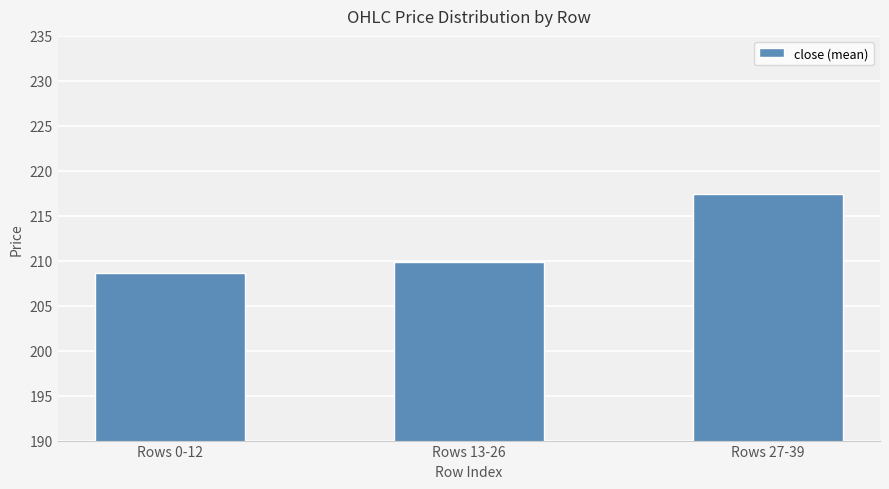

Are the bars grouped side by side (vs. stacked)?

No